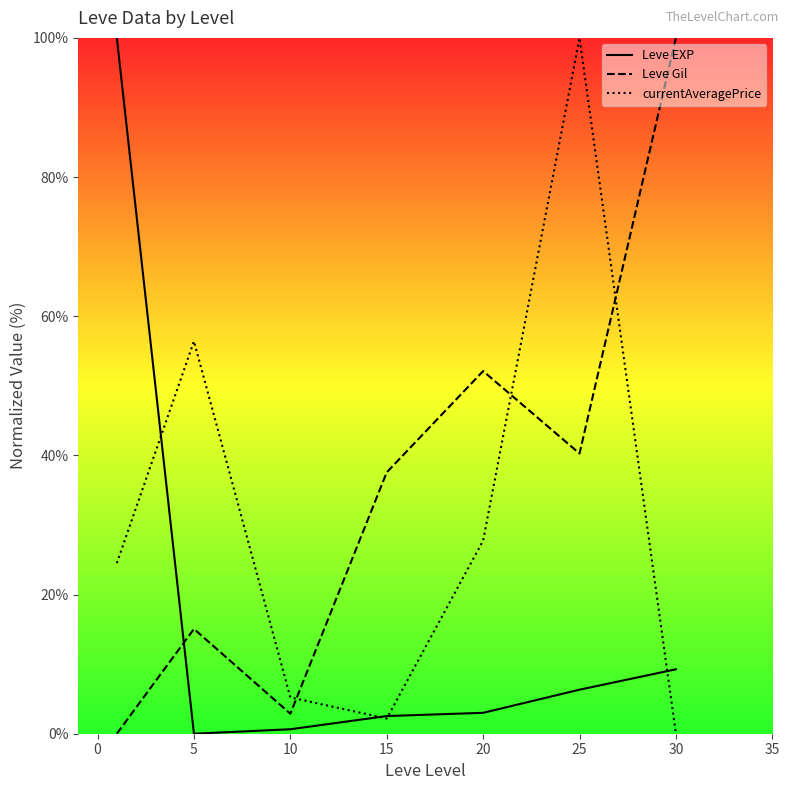

Does the chart have visible grid lines?

No